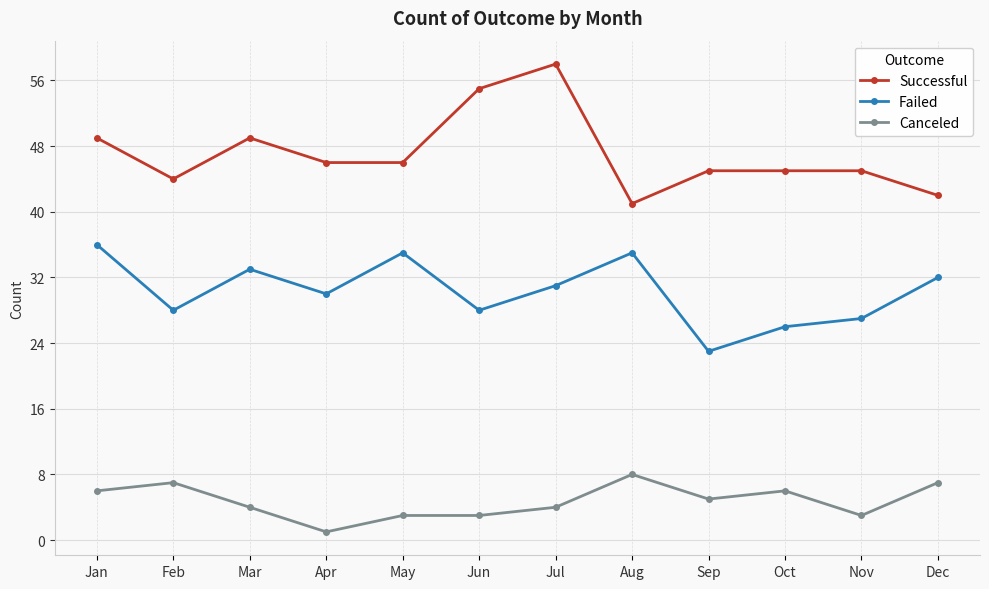

True or false: Successful has more than 0 points higher than both neighbors.

True